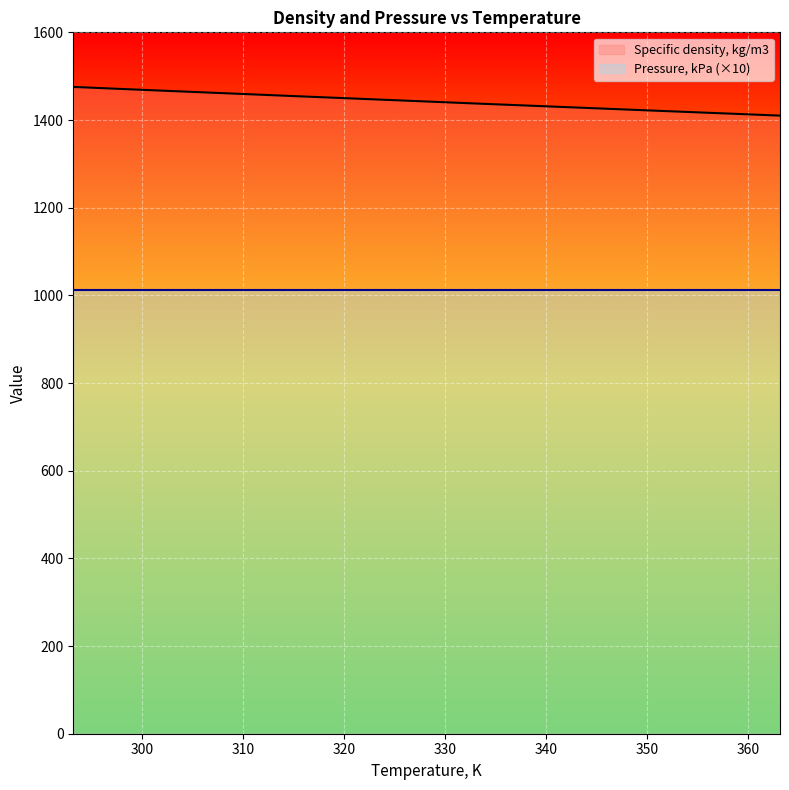

Approximately how many times larger is the value at 363.15 compared to 298.15?

1.0